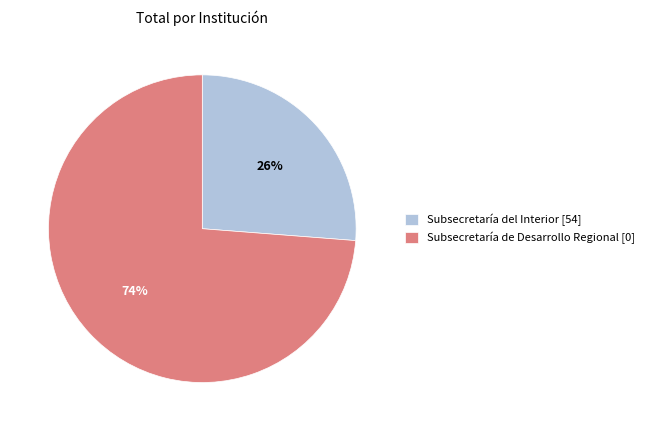

How many slices are in this pie chart?

2